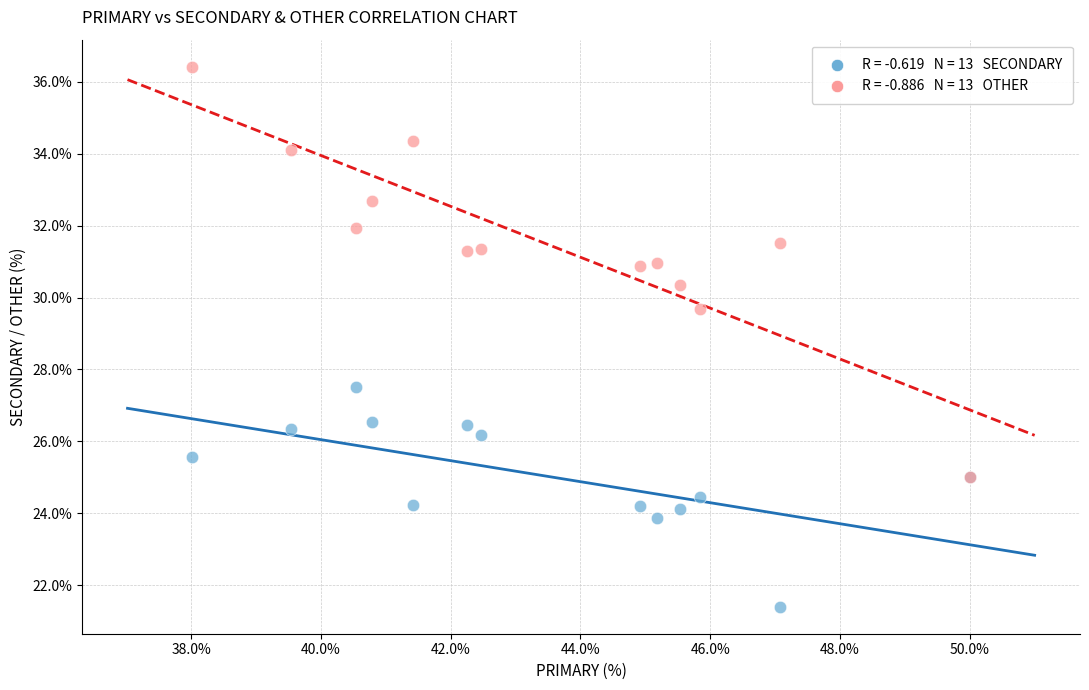

Across all series, what Y value is closest to 28?

27.5